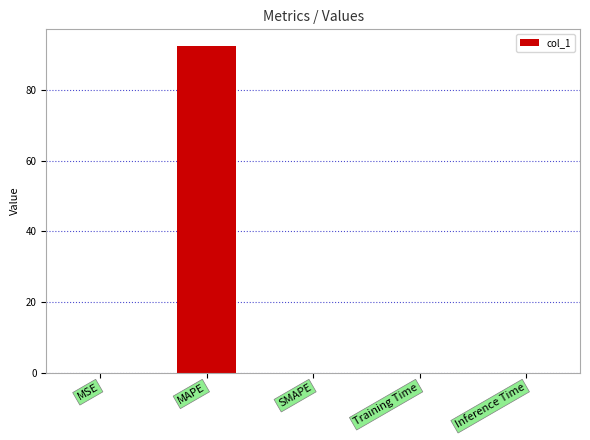

At which category does the chart reach its peak across all series?

MAPE